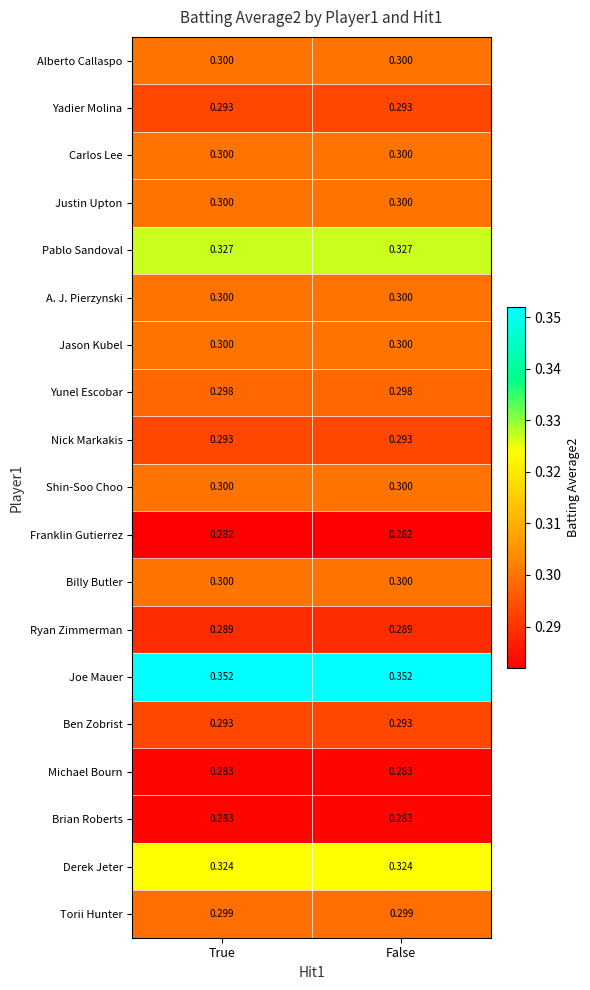

Is the value of Justin Upton at False greater than the value of Derek Jeter at False?

No